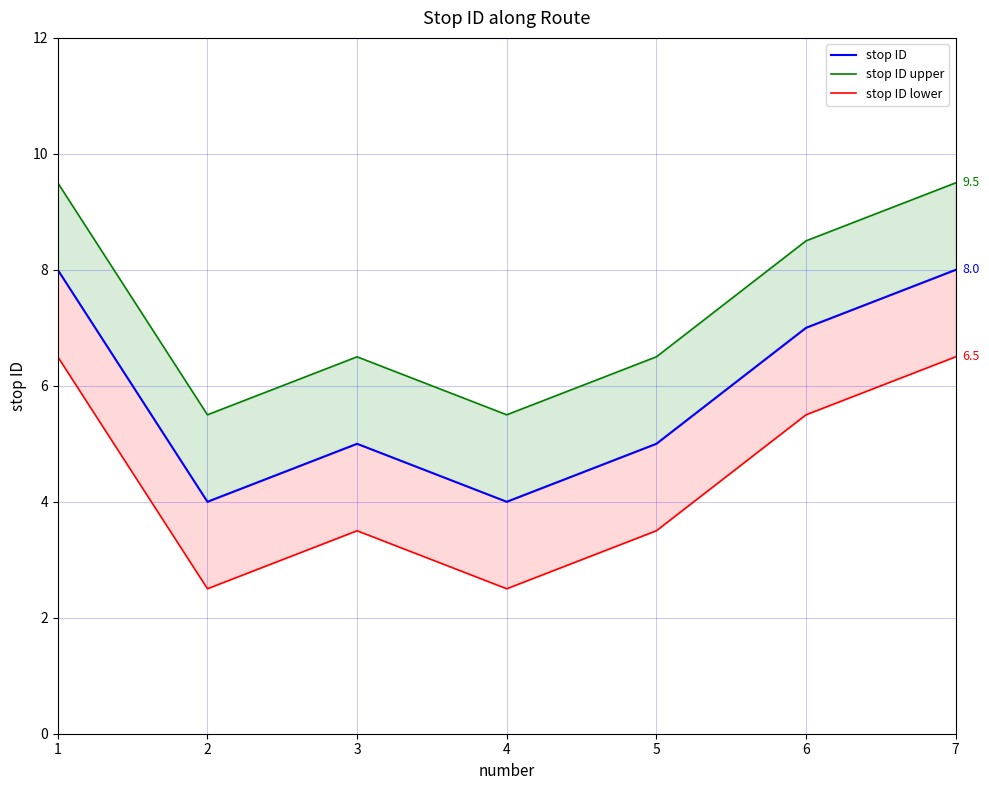

Reading left to right, what are all the values shown in this chart?

stop ID: 8.0	4.0	5.0	4.0	5.0	7.0	8.0
stop ID upper: 9.5	5.5	6.5	5.5	6.5	8.5	9.5
stop ID lower: 6.5	2.5	3.5	2.5	3.5	5.5	6.5